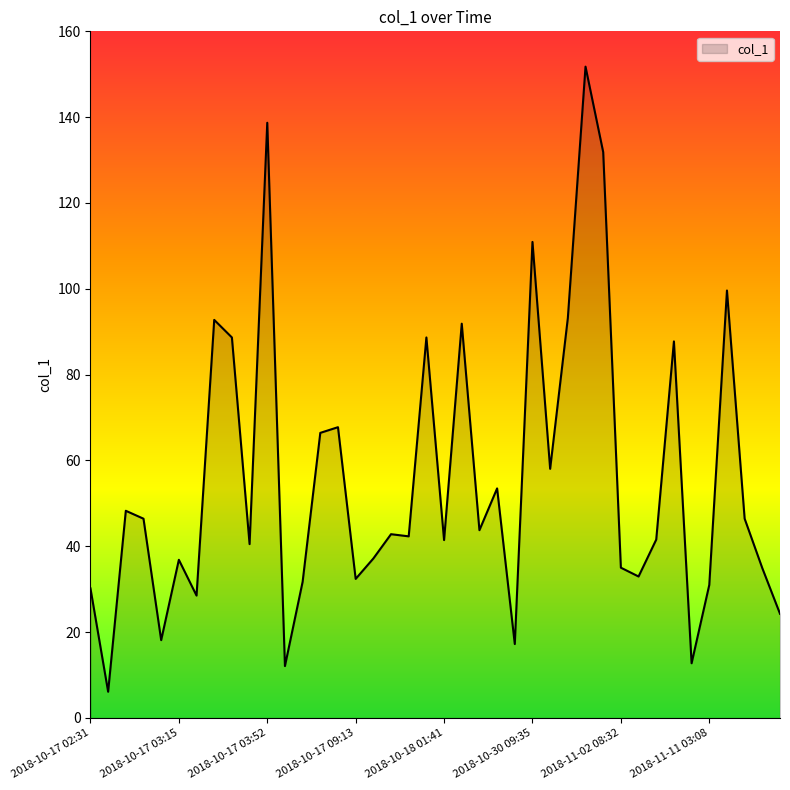

What is the difference between the maximum and minimum values?

145.7